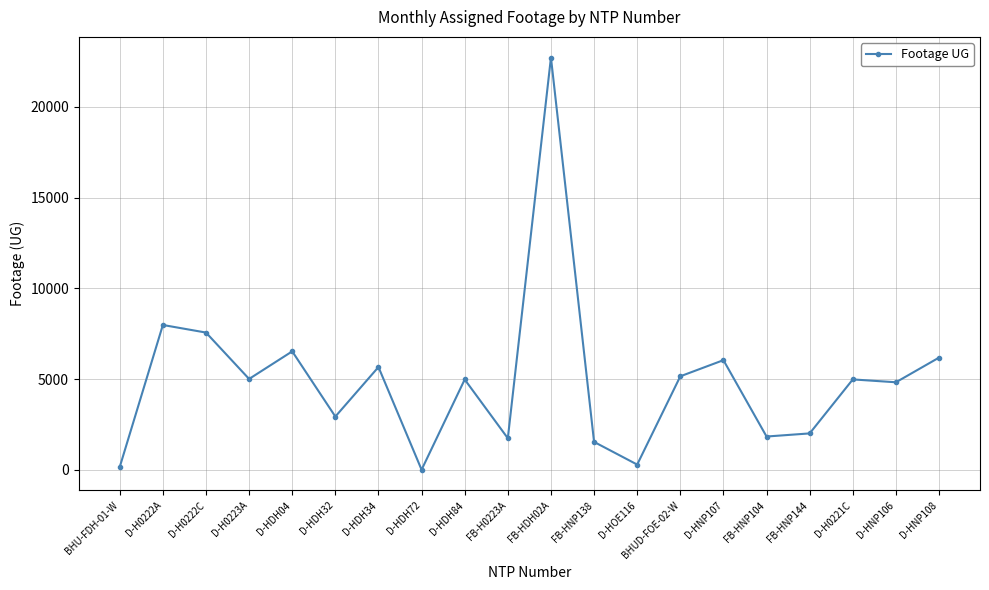

What is the difference between the second highest and second lowest values?

7827